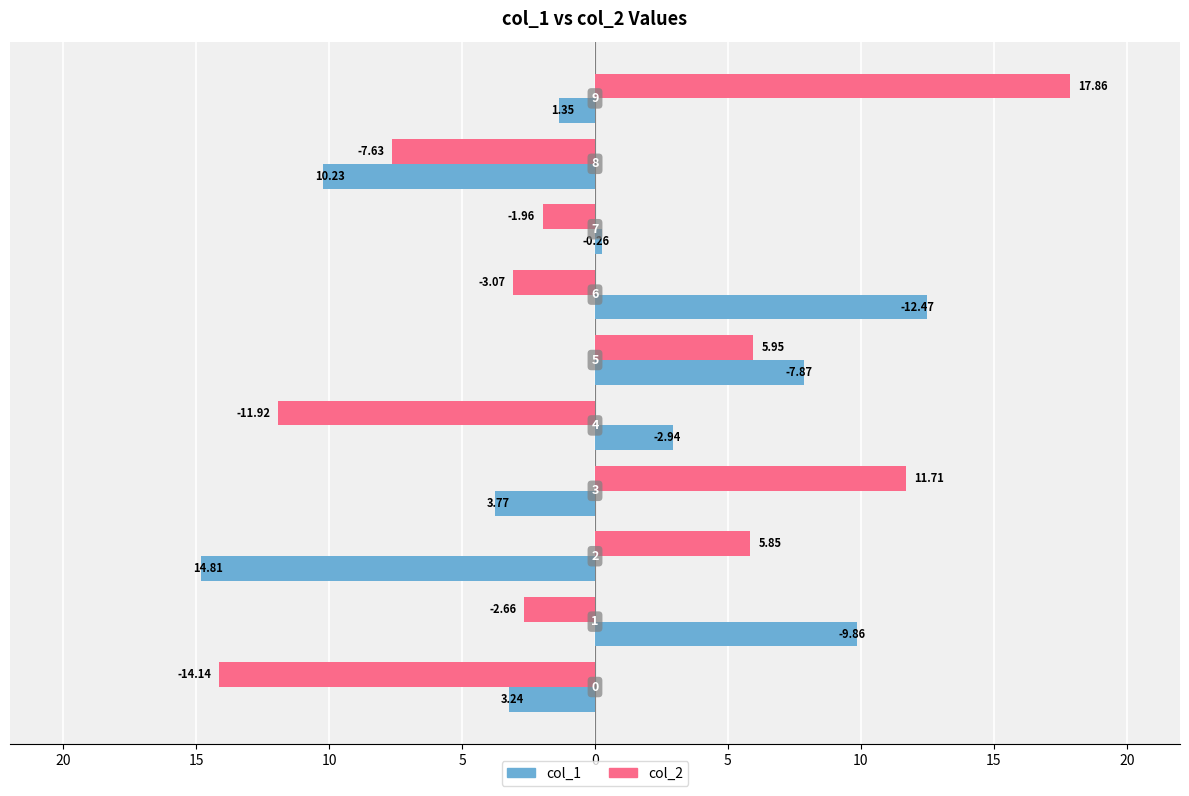

What are all the series names shown in the legend?

col_1, col_2